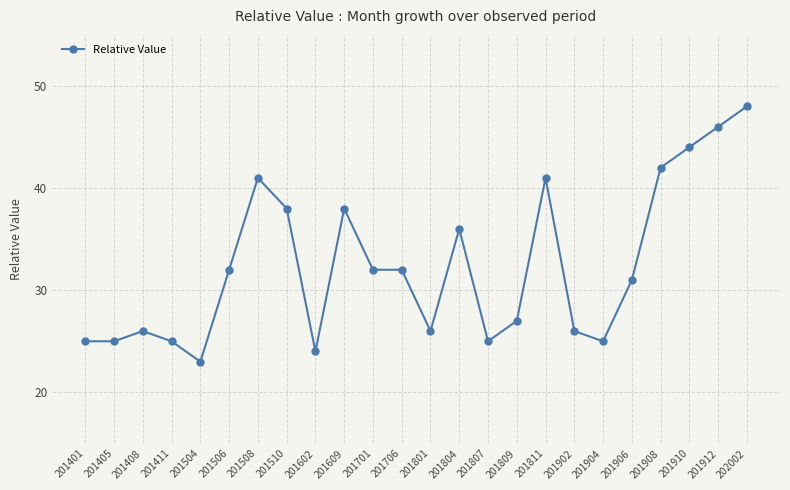

At which category does the chart reach its minimum across all series?

201504